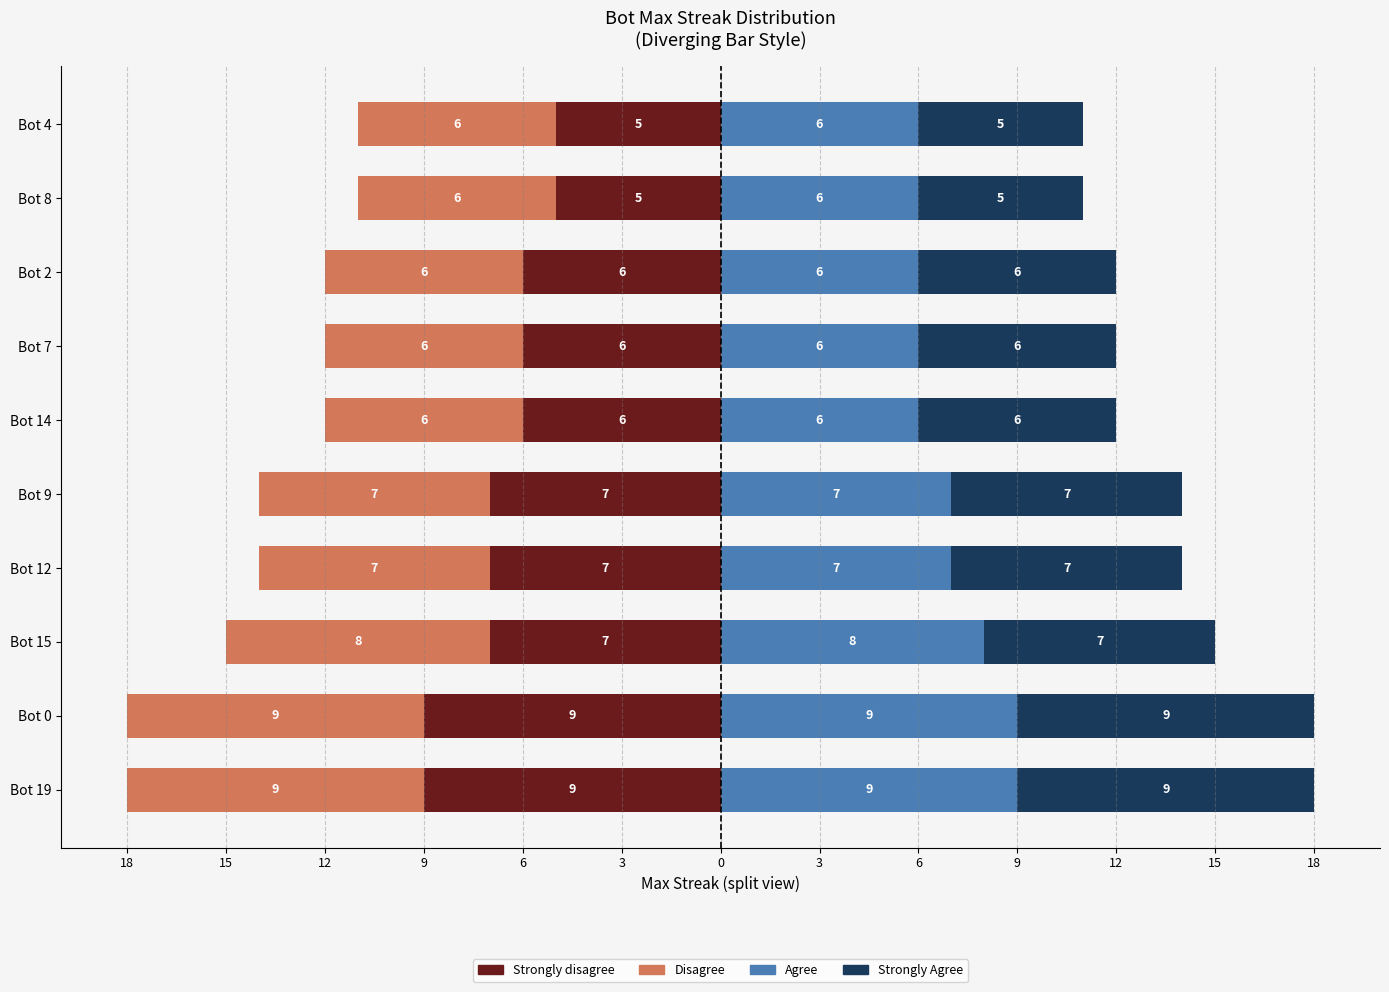

Is the value of Disagree at Bot 9 greater than the value of Agree at Bot 9?

No